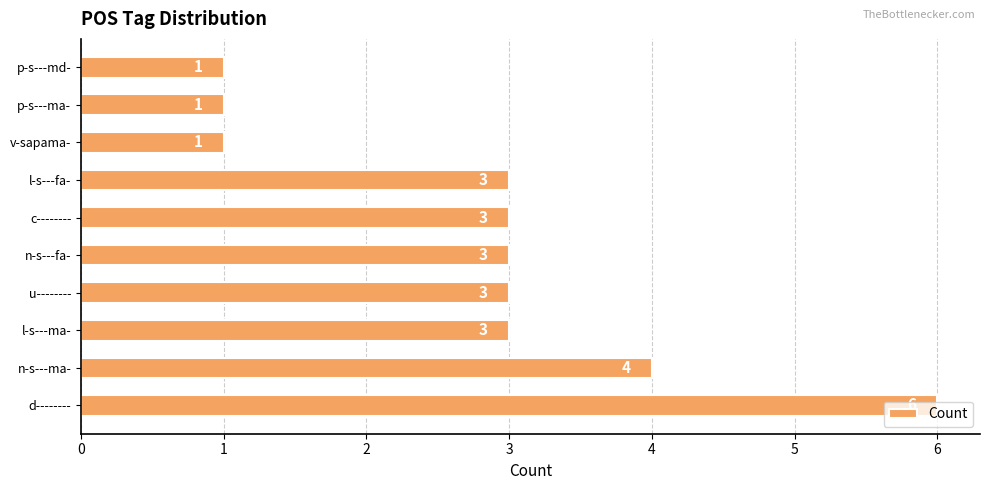

Approximately how many times larger is the value at c-------- compared to n-s---fa-?

1.0